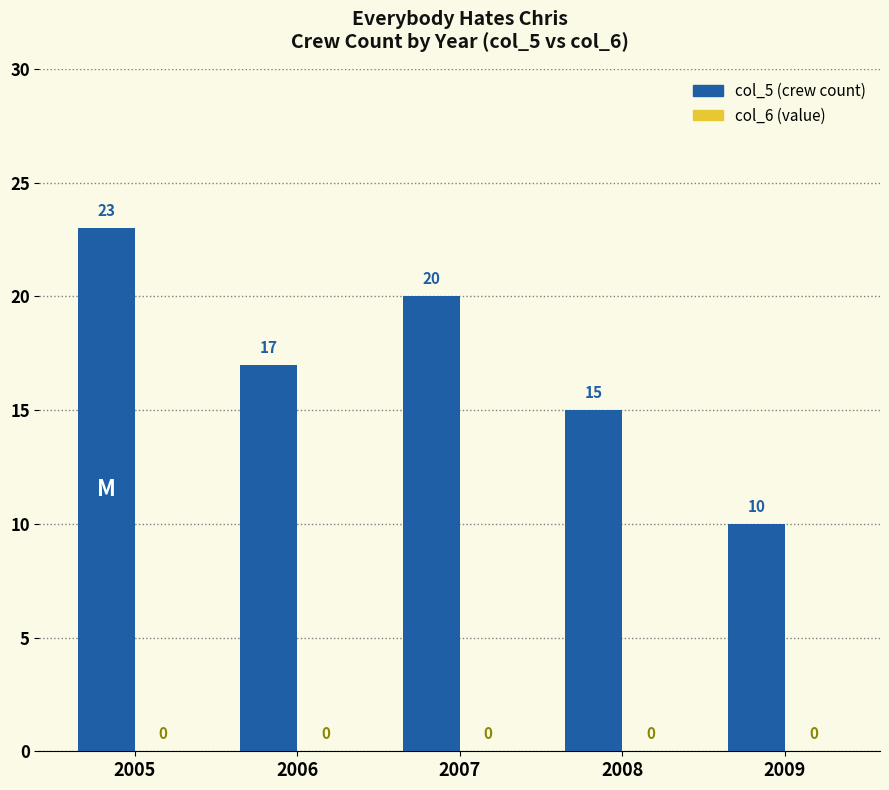

Rank the categories by value from lowest to highest.

2009, 2008, 2006, 2007, 2005